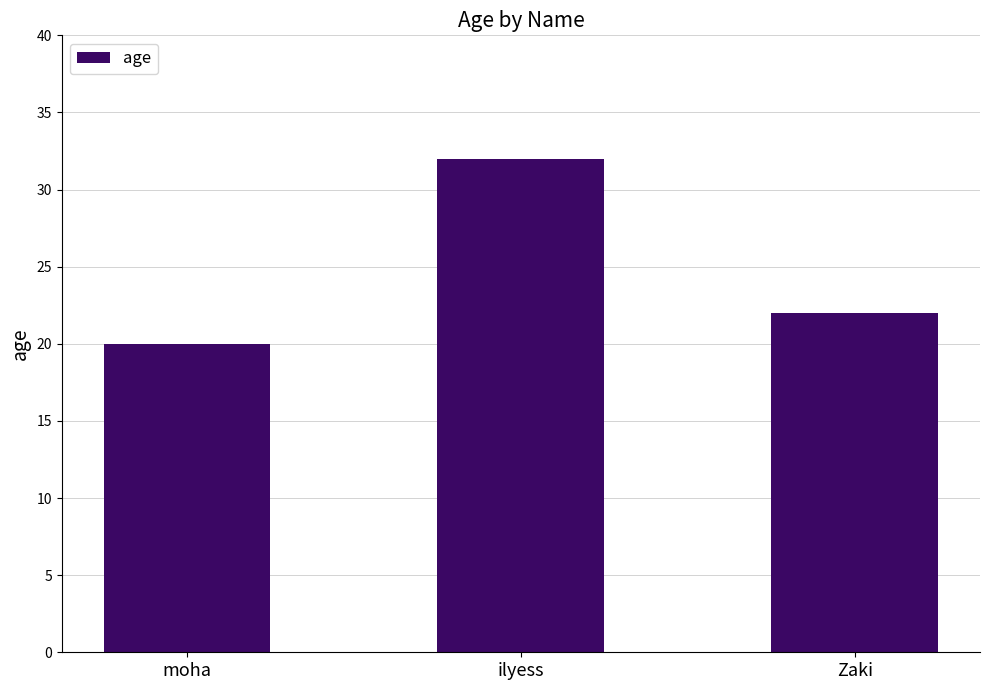

Rank the categories by value from lowest to highest.

moha, Zaki, ilyess